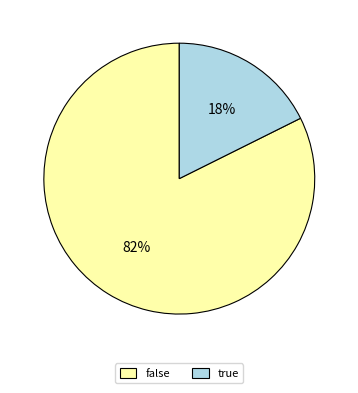

To the nearest percent, what portion does true represent?

18%